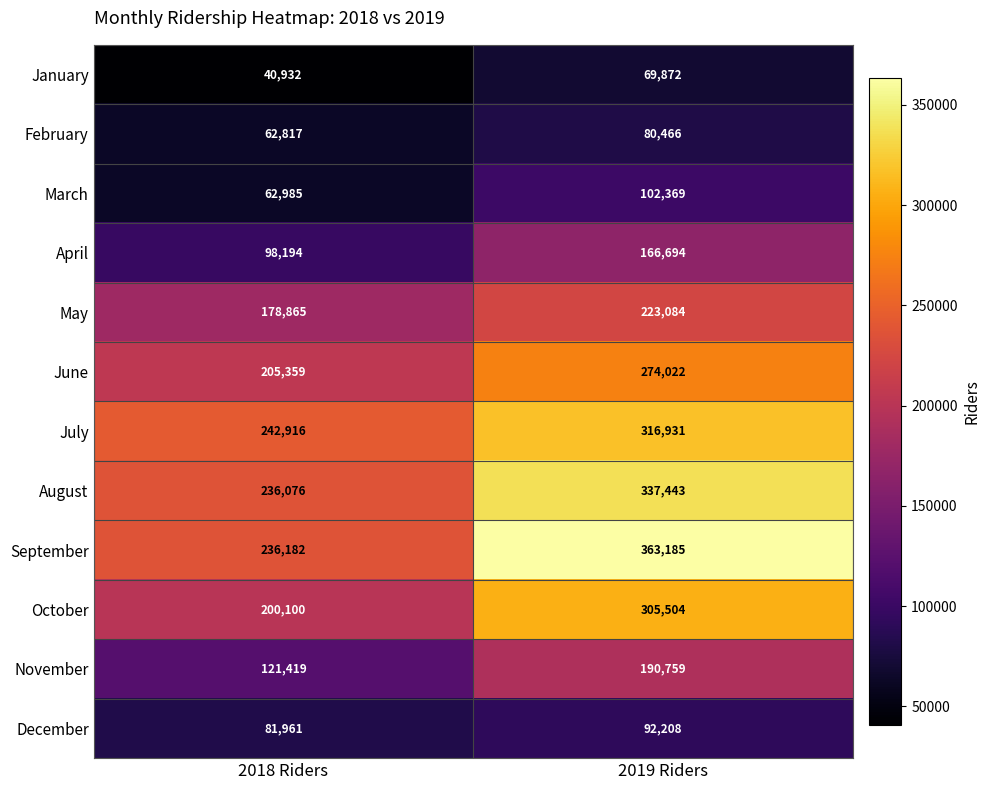

At 2019 Riders, list the series in order from smallest to largest.

January, February, December, March, April, November, May, June, October, July, August, September